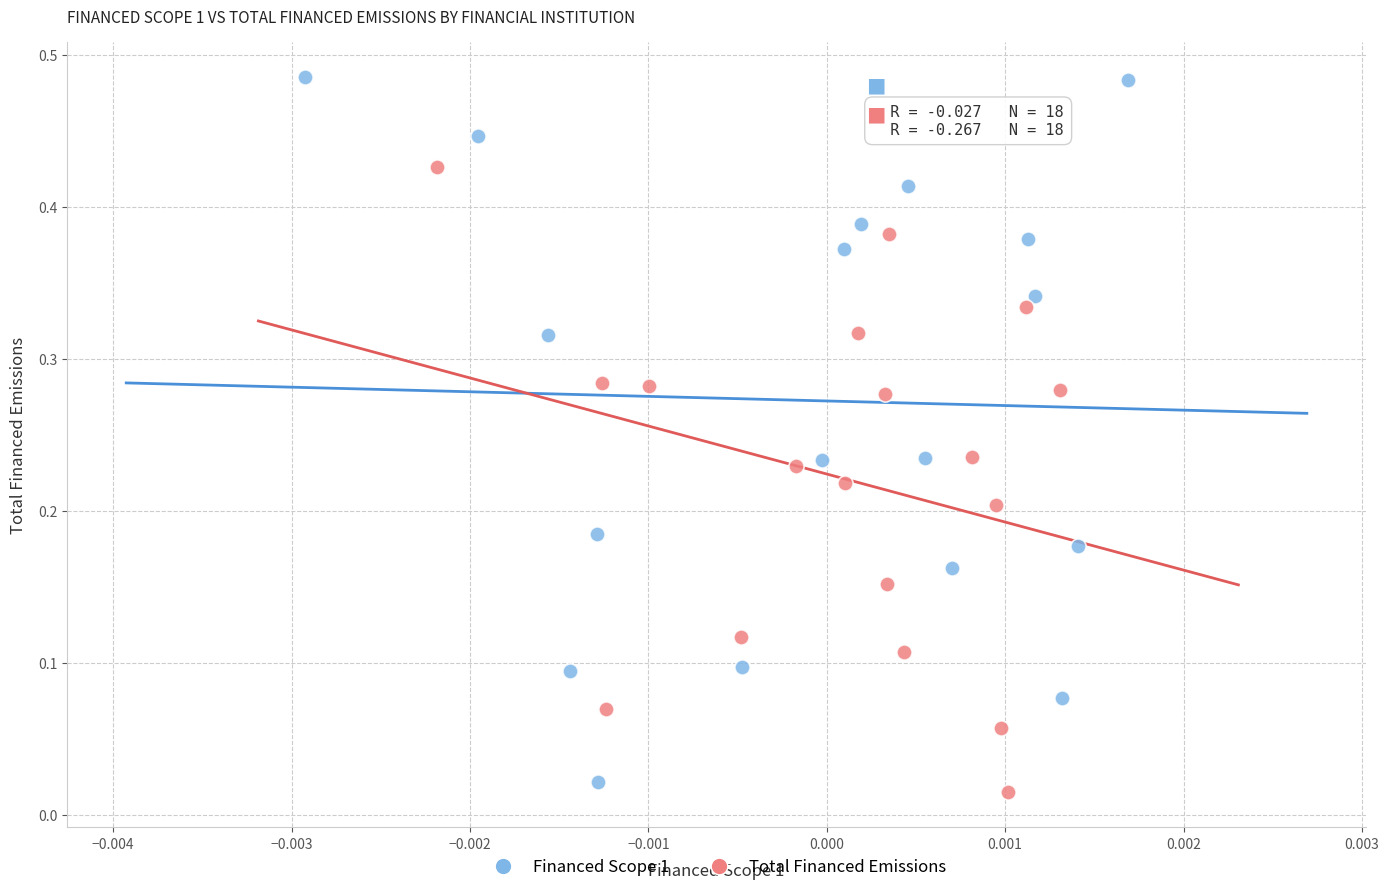

Which series contains the lowest Y value?

Total Financed Emissions